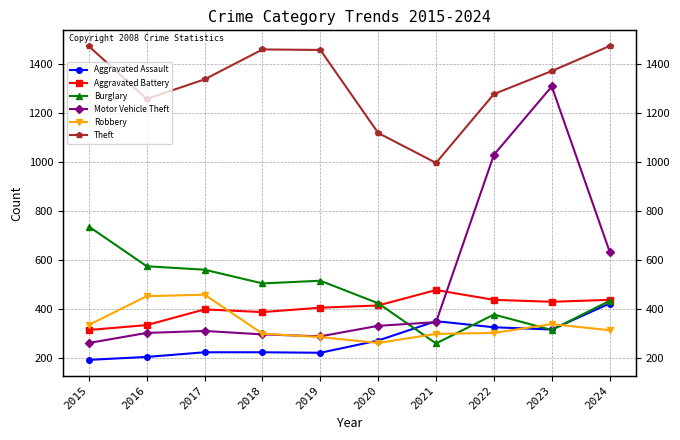

At which category does Aggravated Assault reach its first local peak?

2021